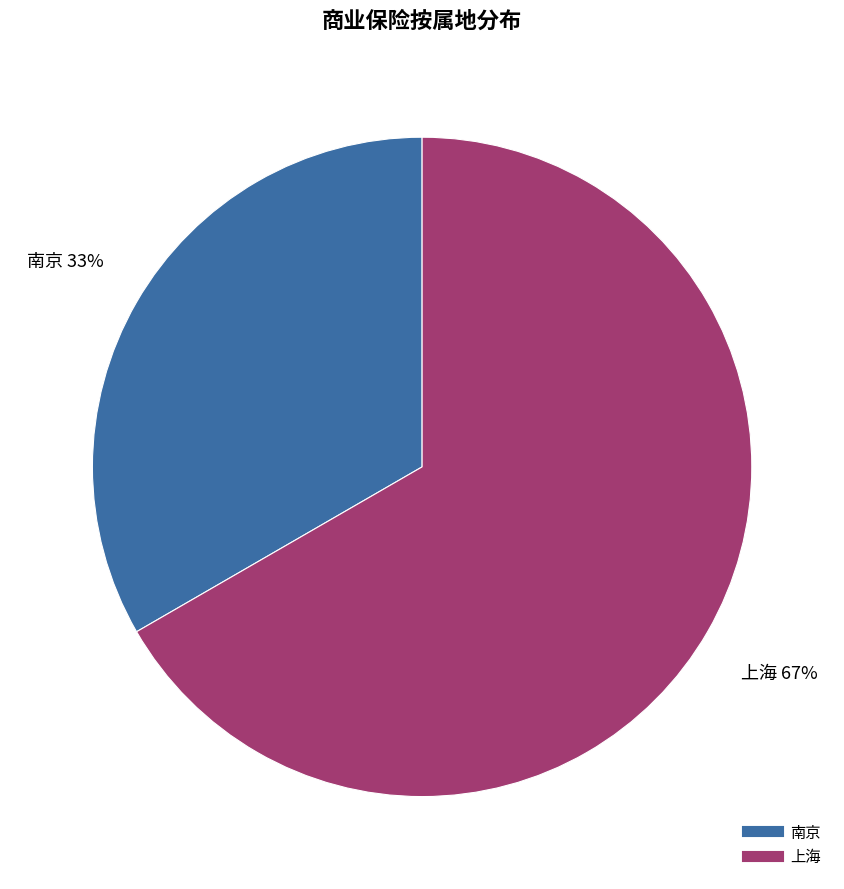

What is the smallest slice in the pie chart?

南京